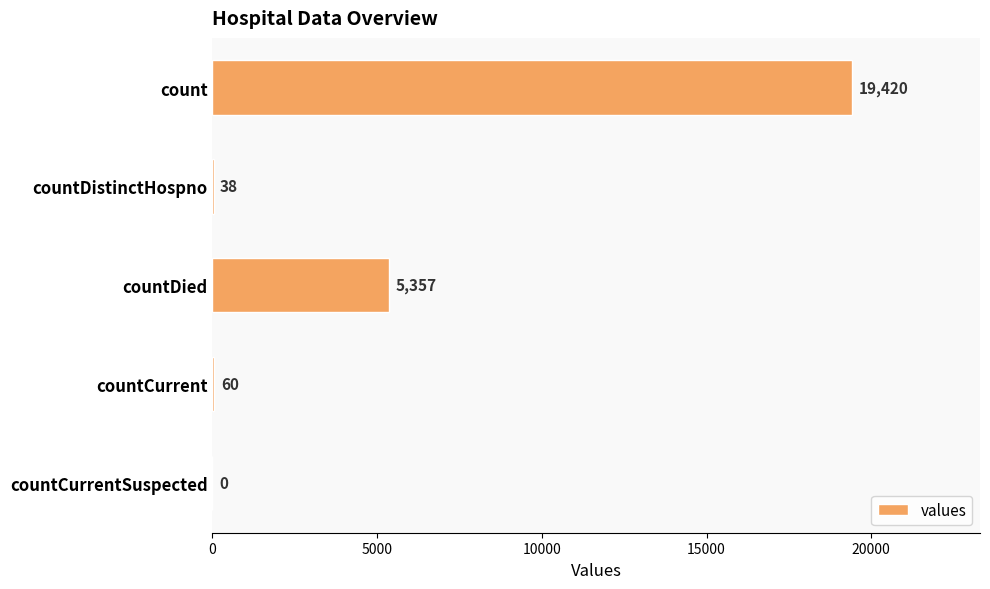

The value at countDied is 7960. True or false?

False